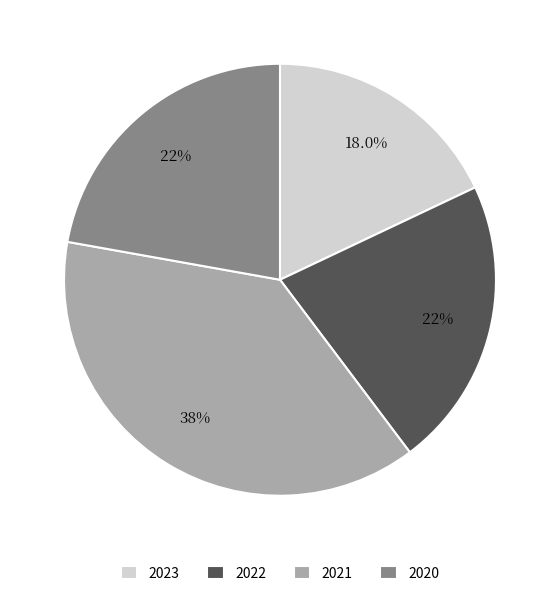

Combined, do 2020 and 2021 account for over 50%?

Yes